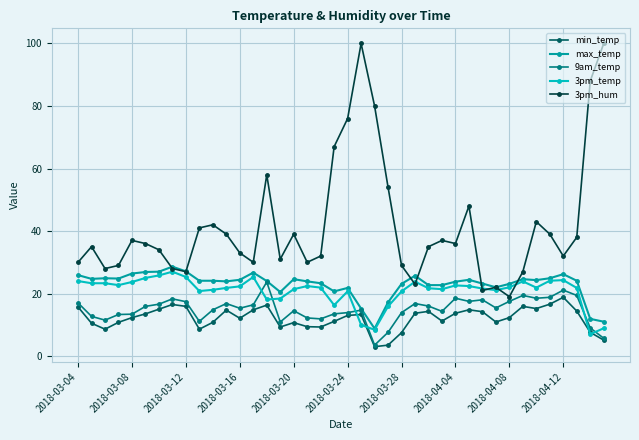

What is the sum of all 3pm_hum values?

1673.0